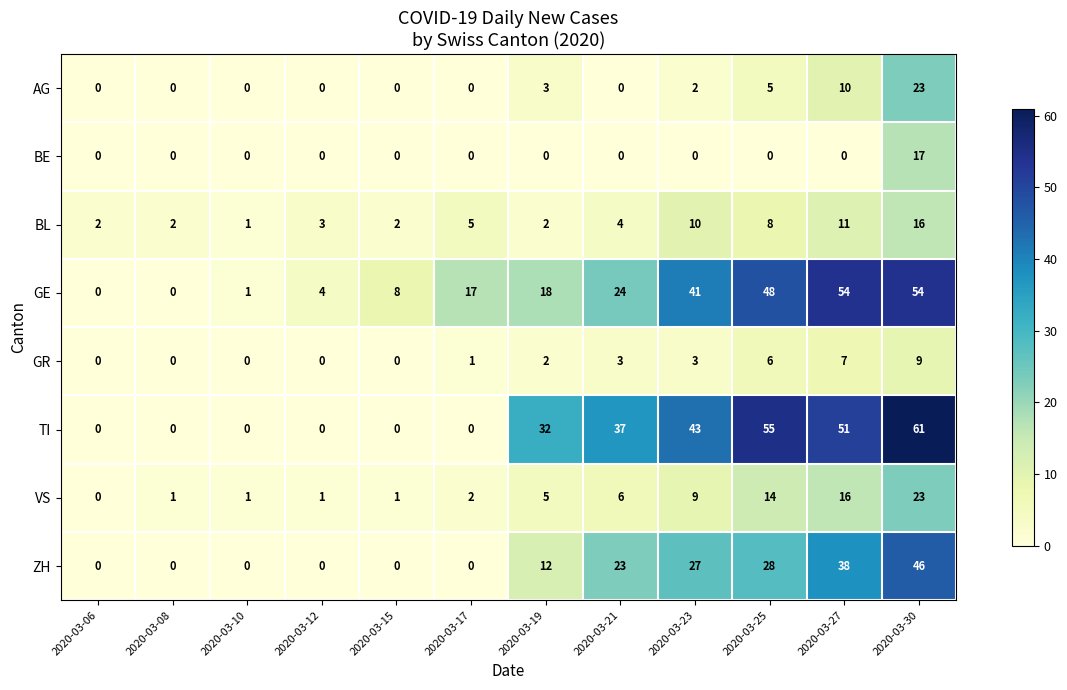

The AG series shows 10 at 2020-03-27. True or false?

True